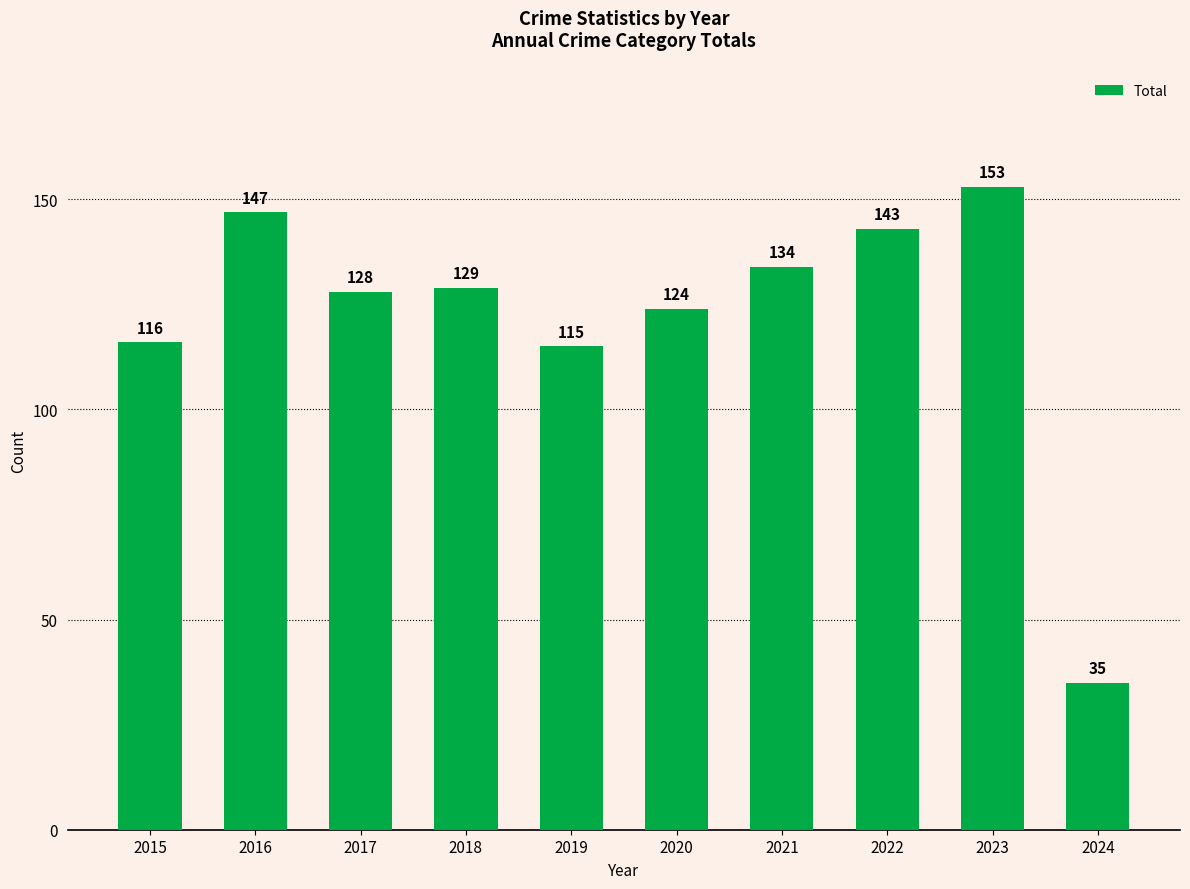

Reading left to right, list all the values displayed in this chart.

2015=116	2016=147	2017=128	2018=129	2019=115	2020=124	2021=134	2022=143	2023=153	2024=35